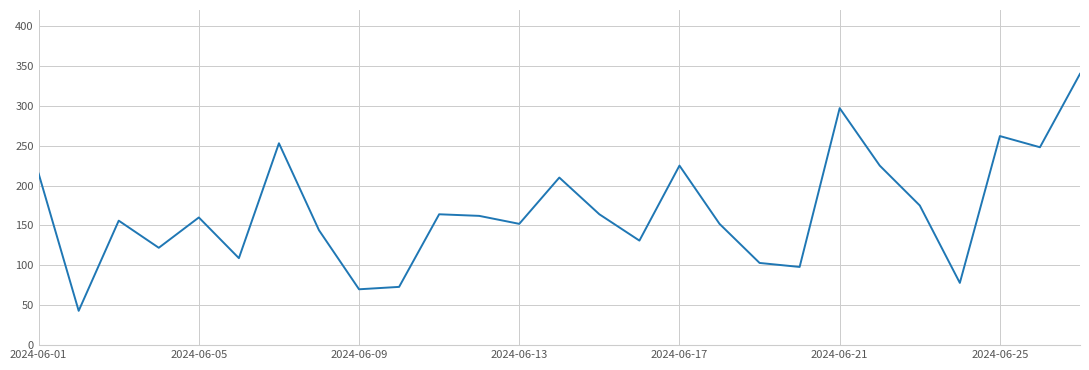

What is the difference between the maximum and minimum values?

297